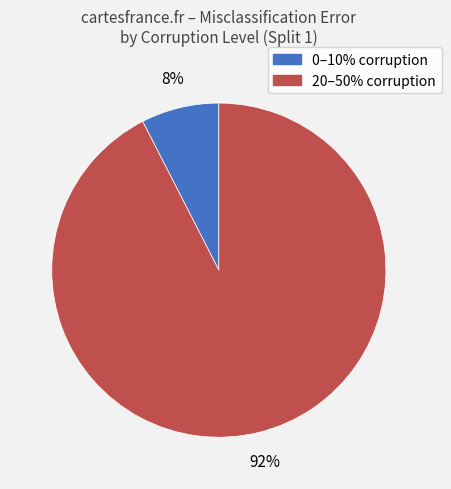

Is there a majority slice in this chart?

Yes